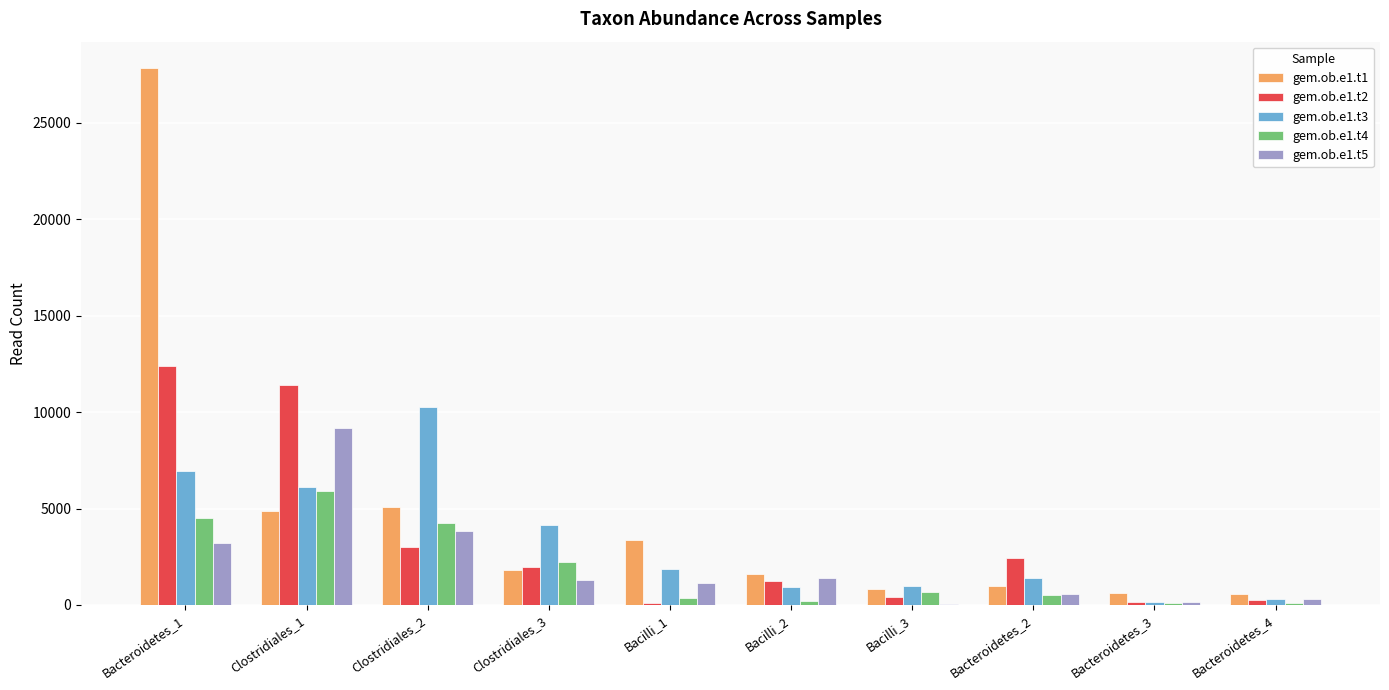

What is the highest value of the gem.ob.e1.t2 series?

12378